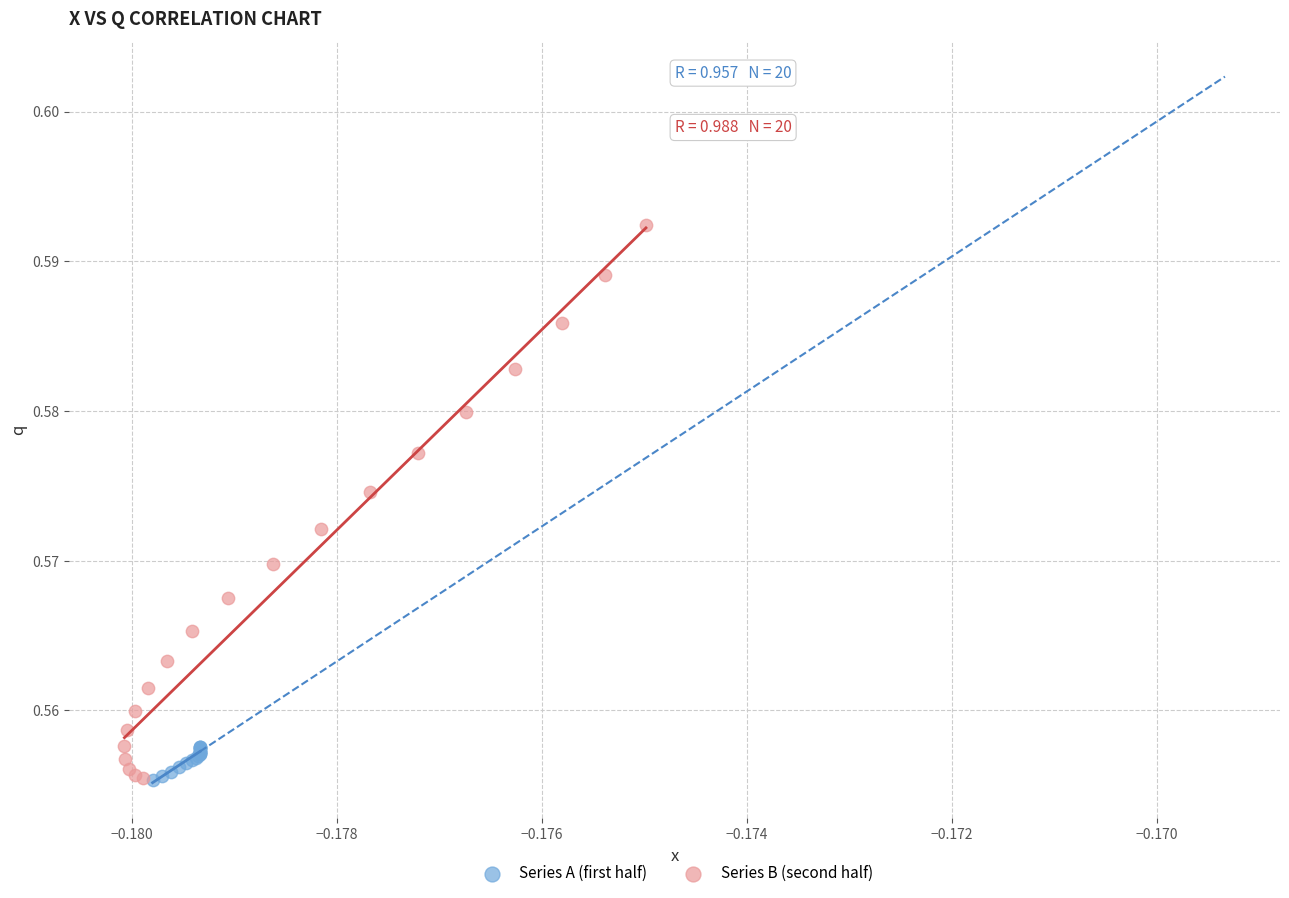

Which series has the widest spread of Y values?

Series B (second half)